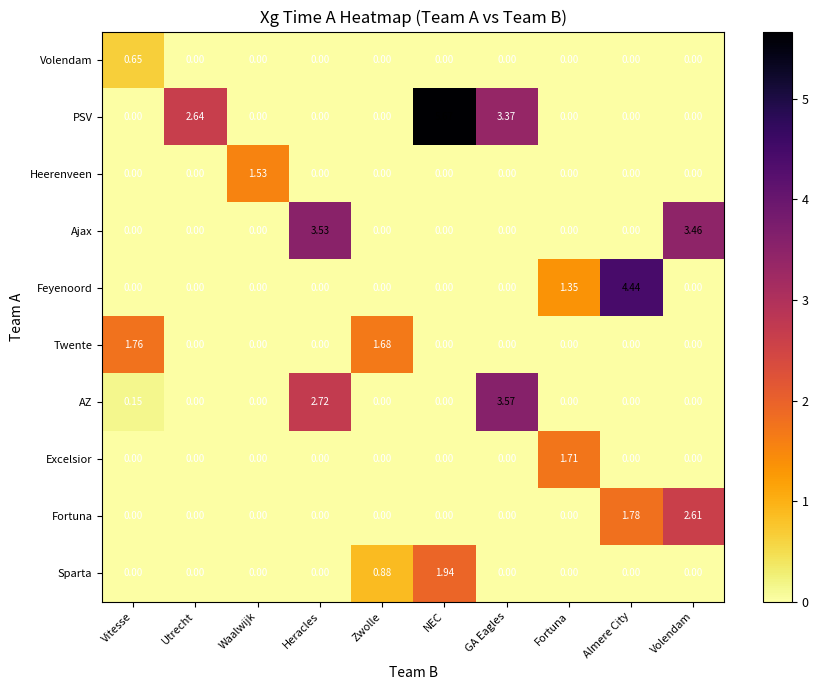

True or false: Heerenveen has a value of -1.1 at NEC.

False